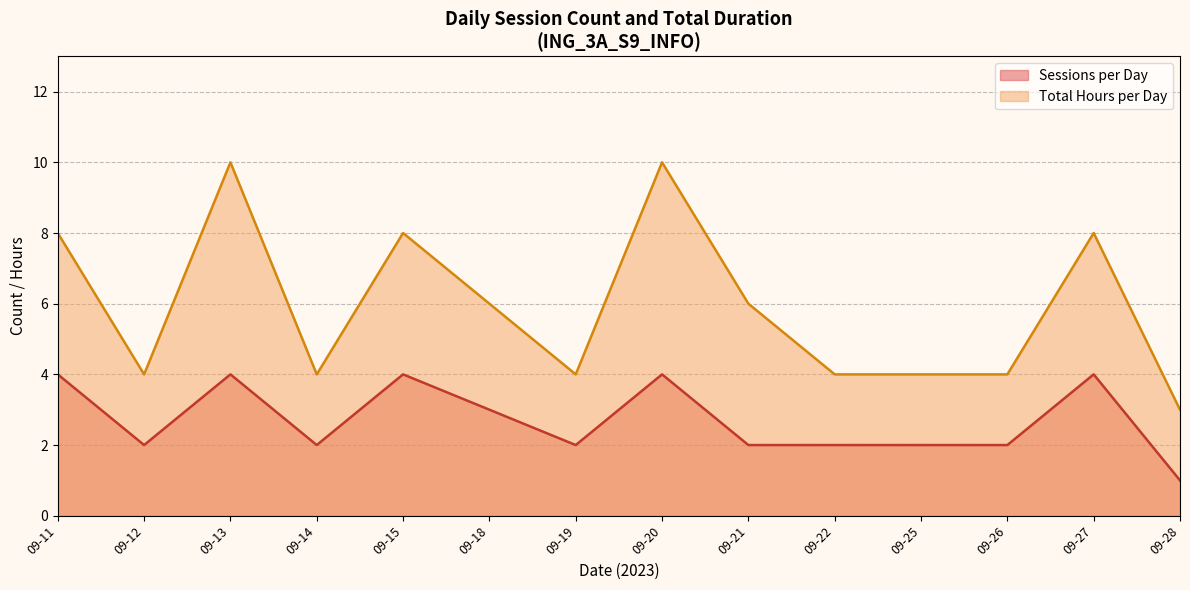

Where is the first local minimum for Sessions per Day?

09-12